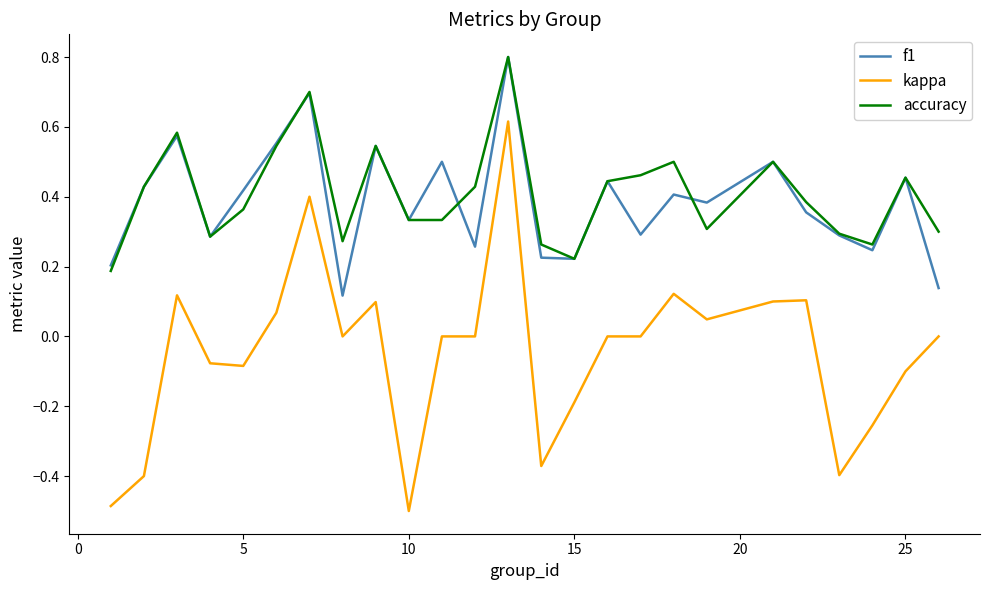

Does the chart have visible grid lines?

No